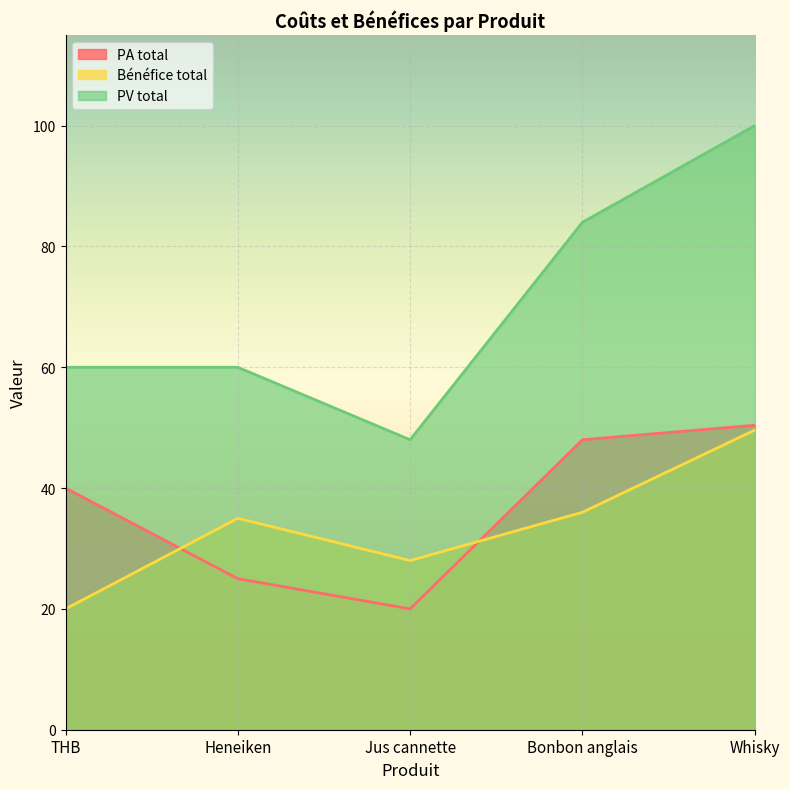

What is the average value of the PV total series?

70.4